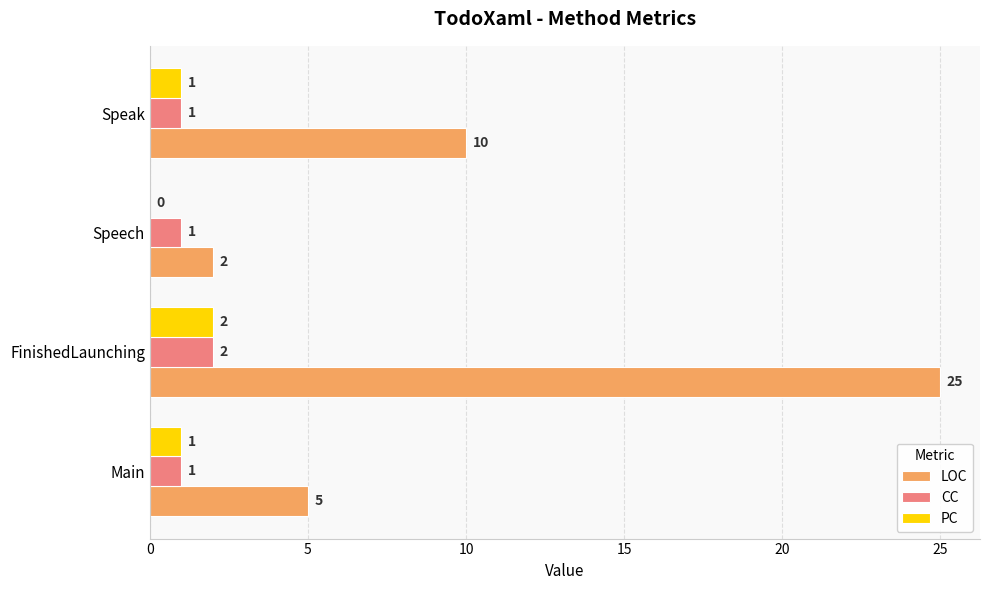

At which label does LOC reach its peak?

FinishedLaunching